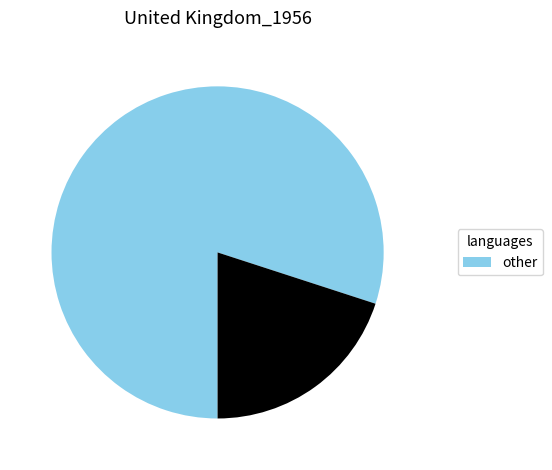

How many slices are in this pie chart?

2